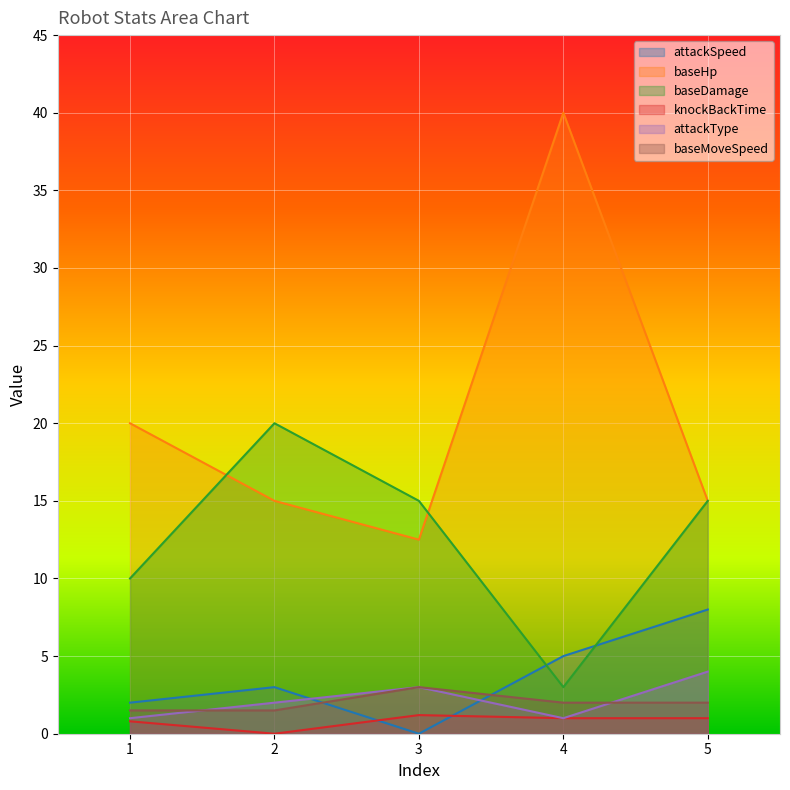

True or false: baseDamage and knockBackTime cross at least once.

False